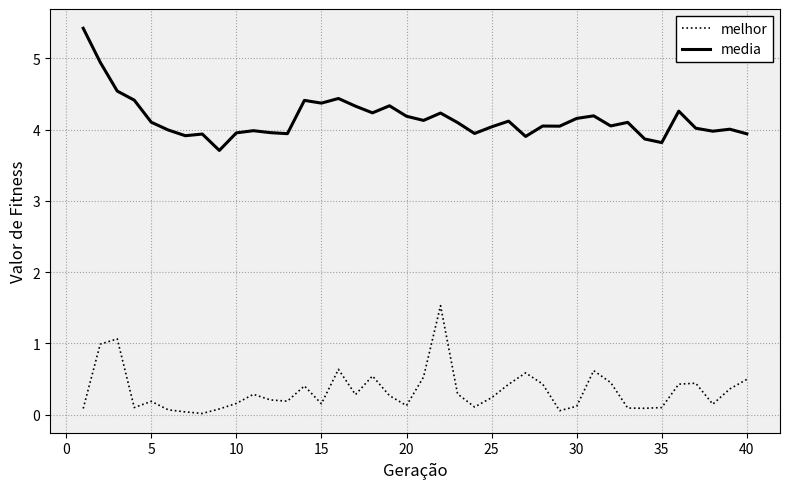

True or false: melhor has more than 0 interior local peaks.

True